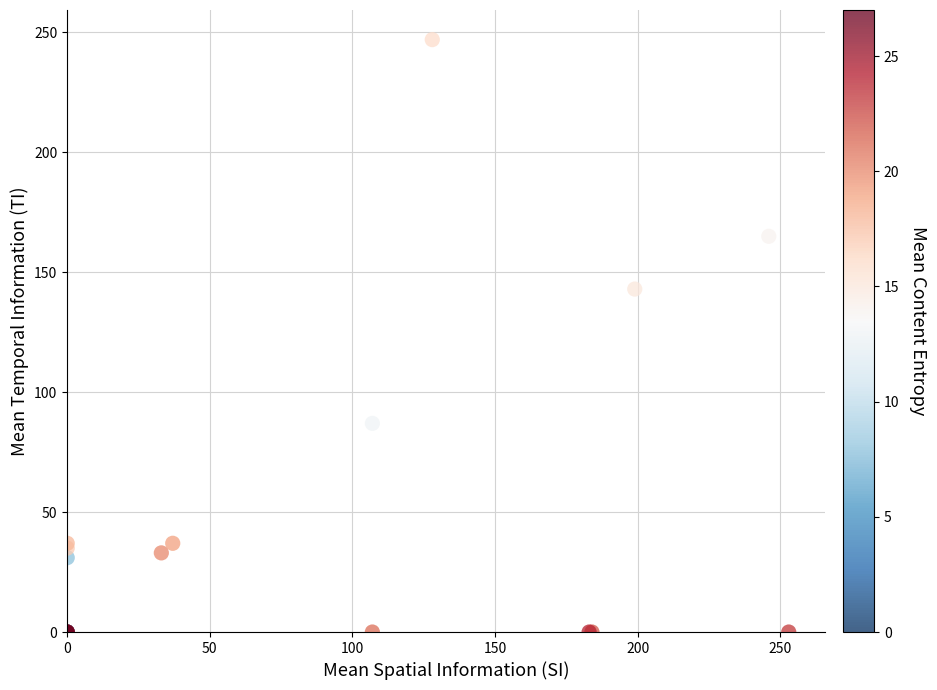

What Y value in the scatter plot is closest to 123?

143